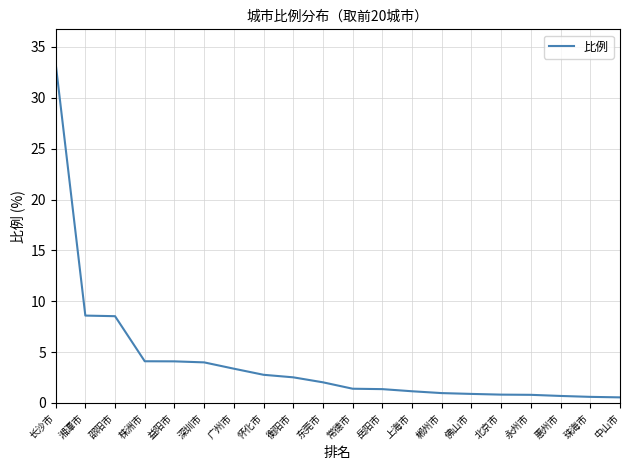

The value at 益阳市 is 4.1. True or false?

True